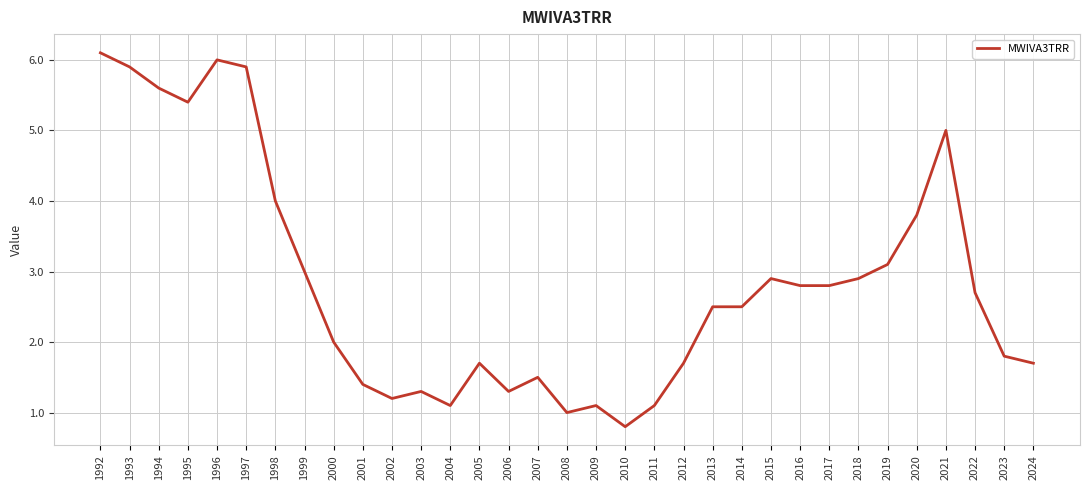

What is the difference between the values at 2016 and 2012?

1.1